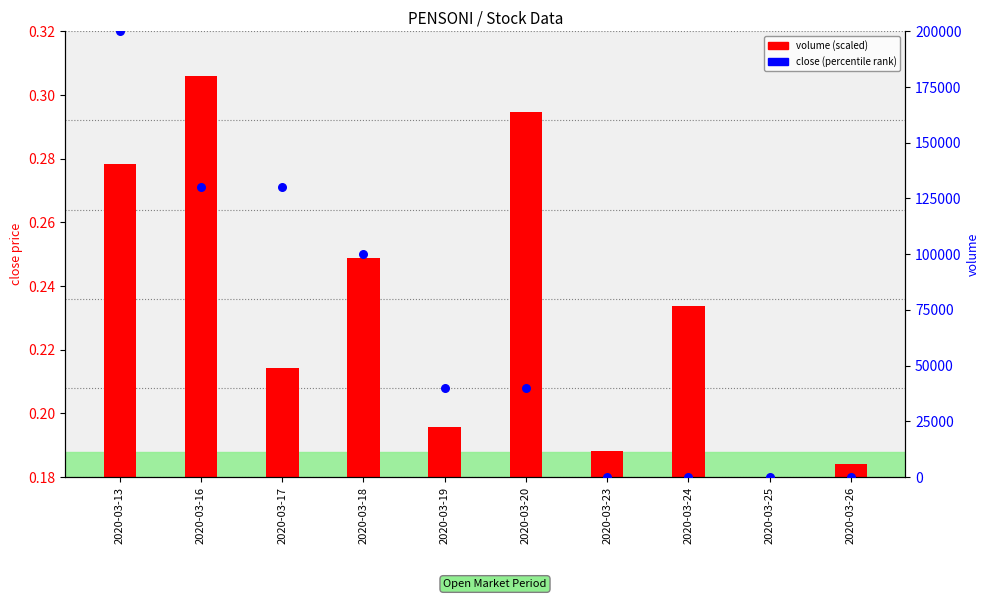

At which category is the sum across all series the highest?

2020-03-13